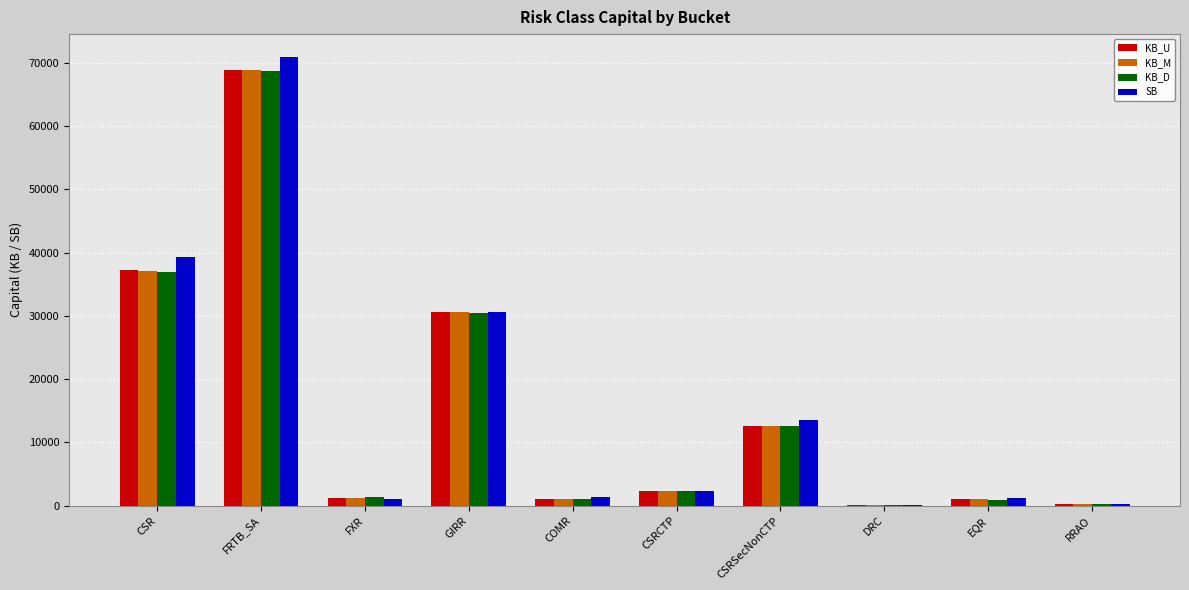

At which category is the sum across all series the highest?

FRTB_SA